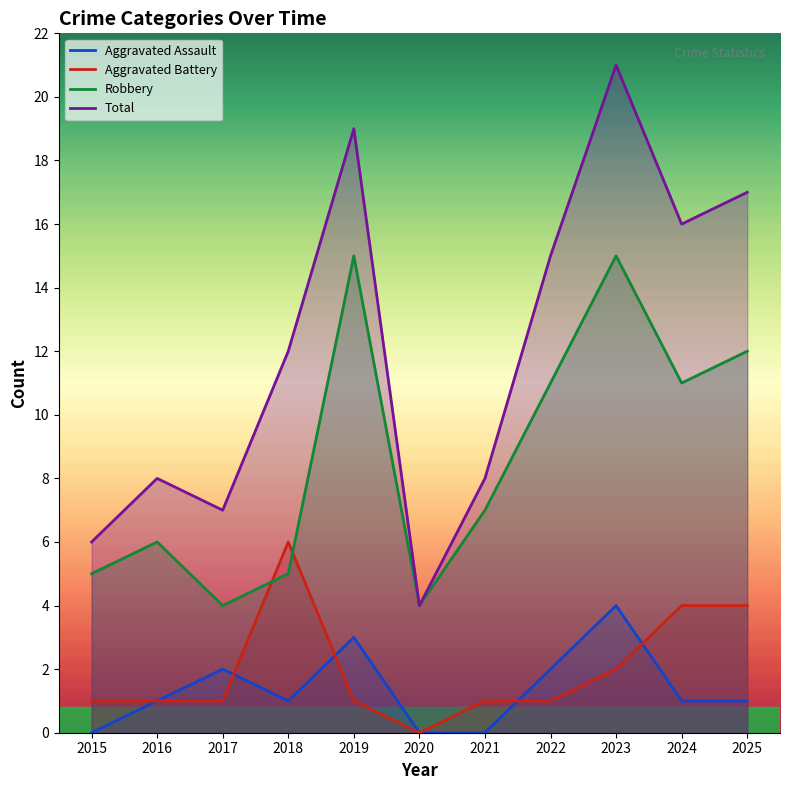

How many lines are shown in the chart?

4